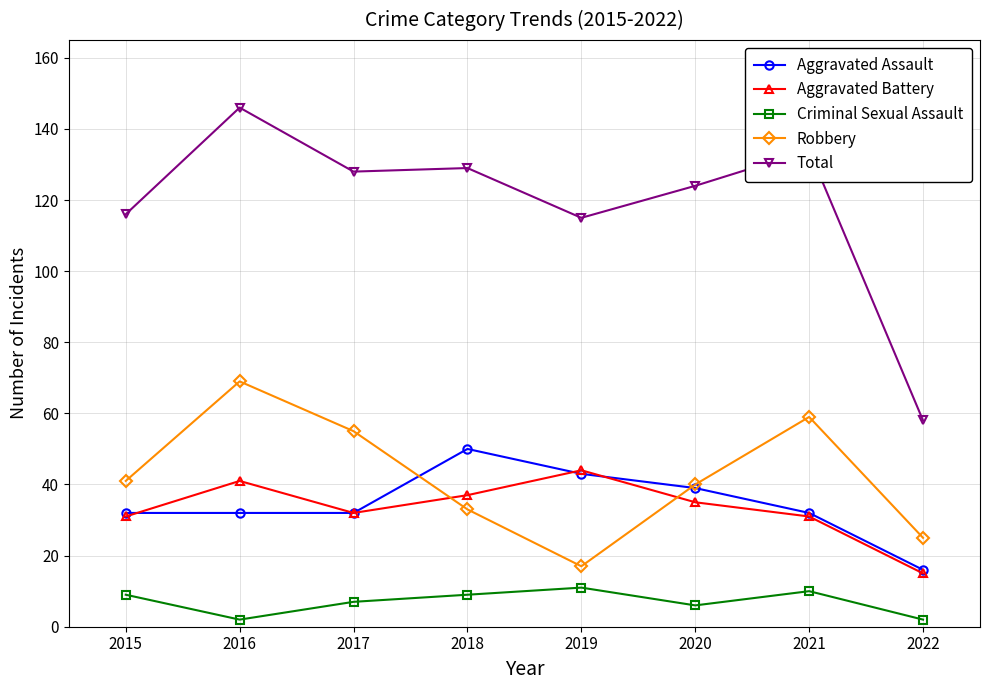

What is the value of the Aggravated Assault point at the 6th from the left?

39